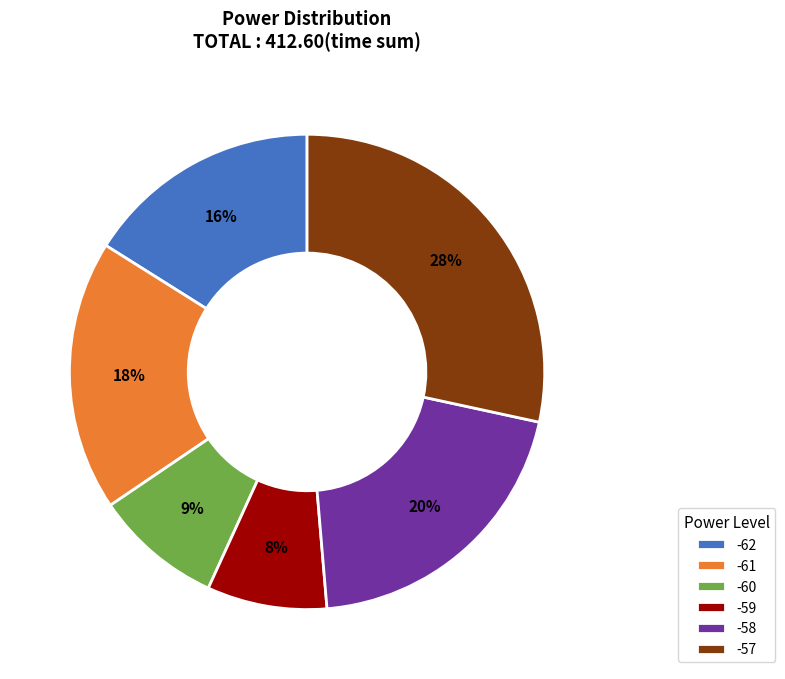

How many segments does this pie chart have?

6